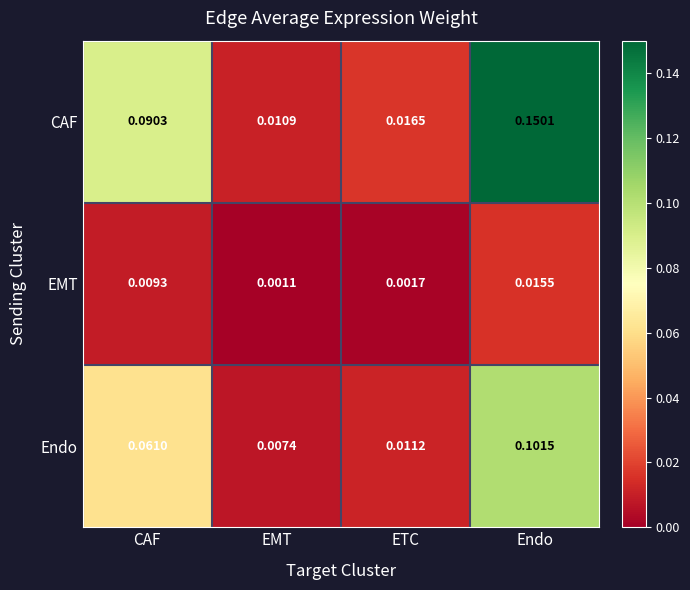

List the series in order of their overall mean, highest first.

CAF, Endo, EMT